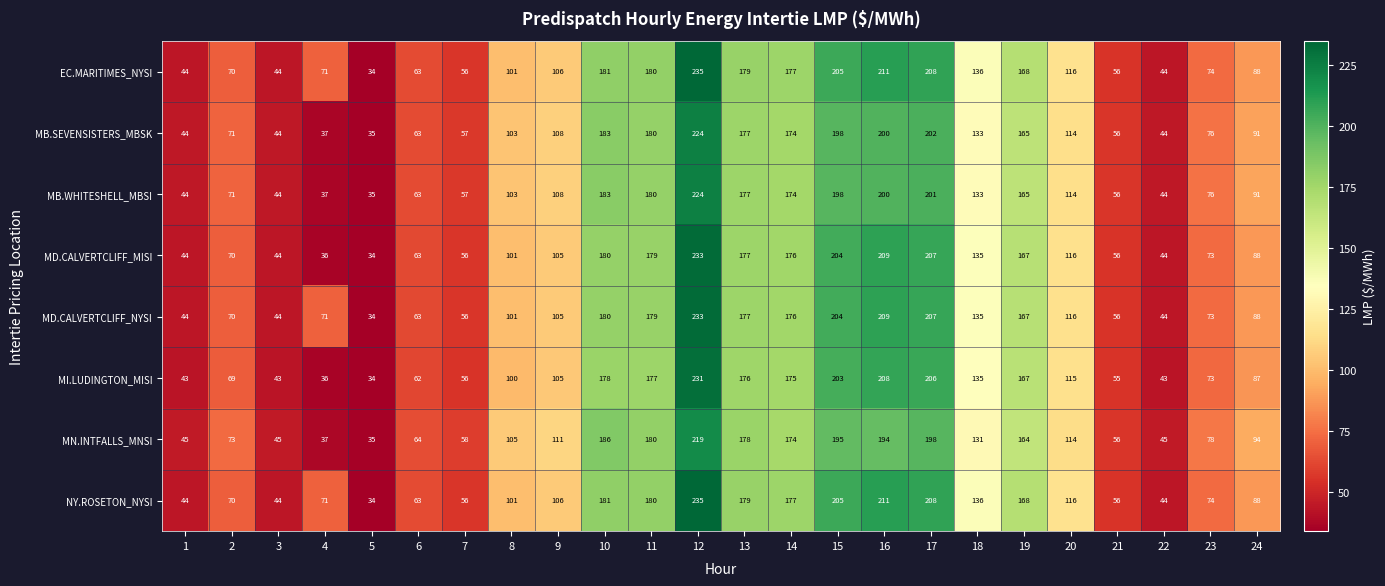

True or false: MB.WHITESHELL_MBSI has a value of 26 at 2.

False